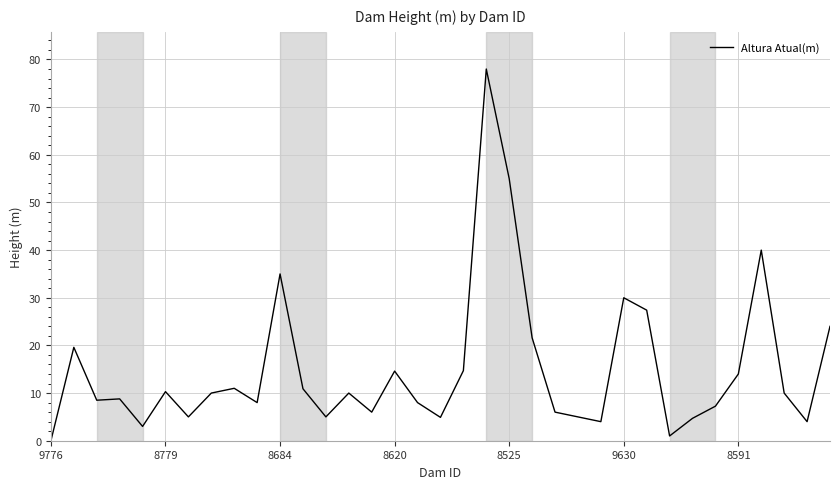

What is the difference between the maximum and minimum values?

78.0